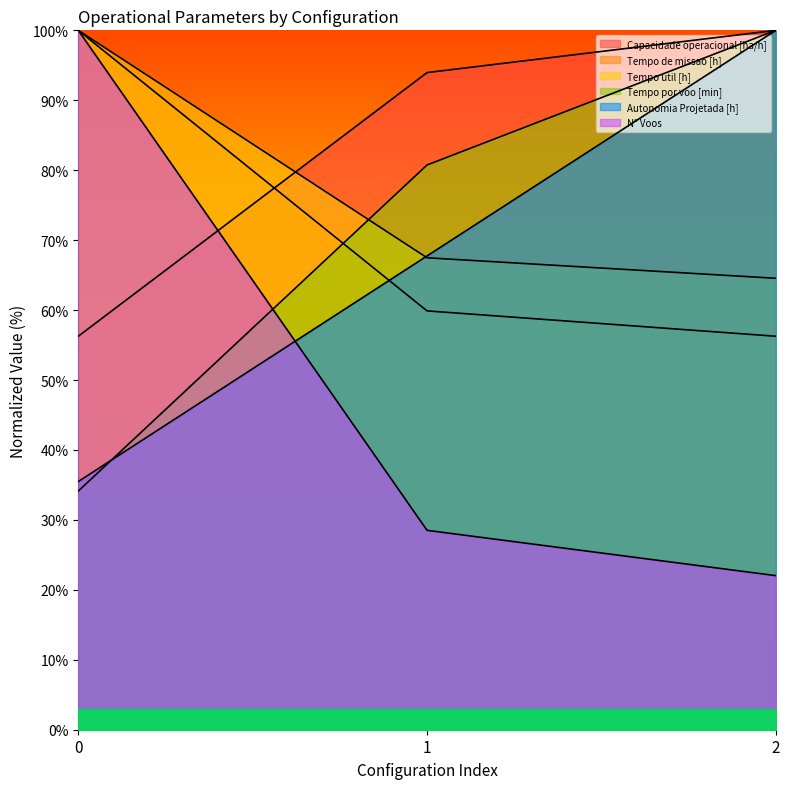

What is the greatest value displayed?

100.0